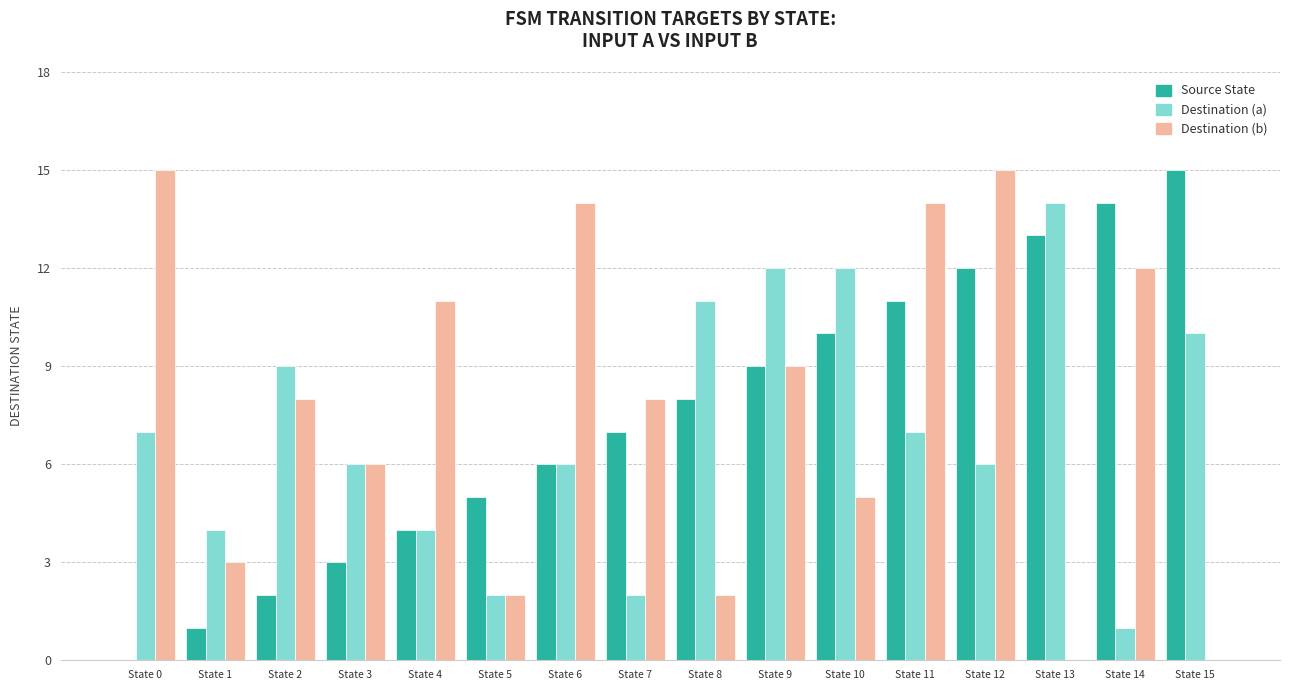

Which series has the largest total across all categories?

Destination (b)